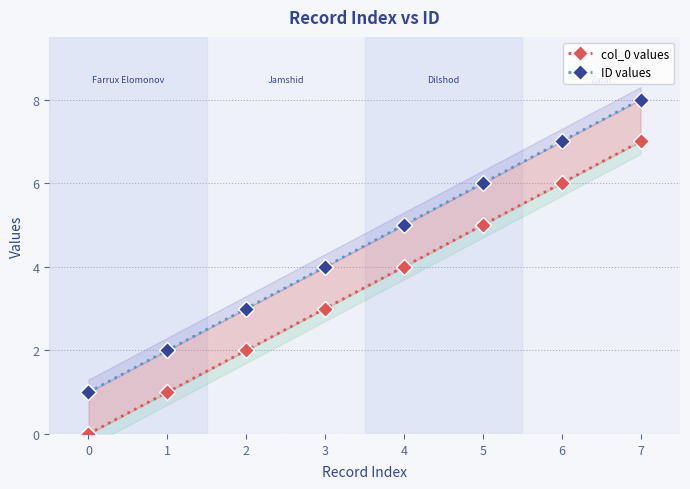

What is the difference between the ID values values at 5 and 6?

1